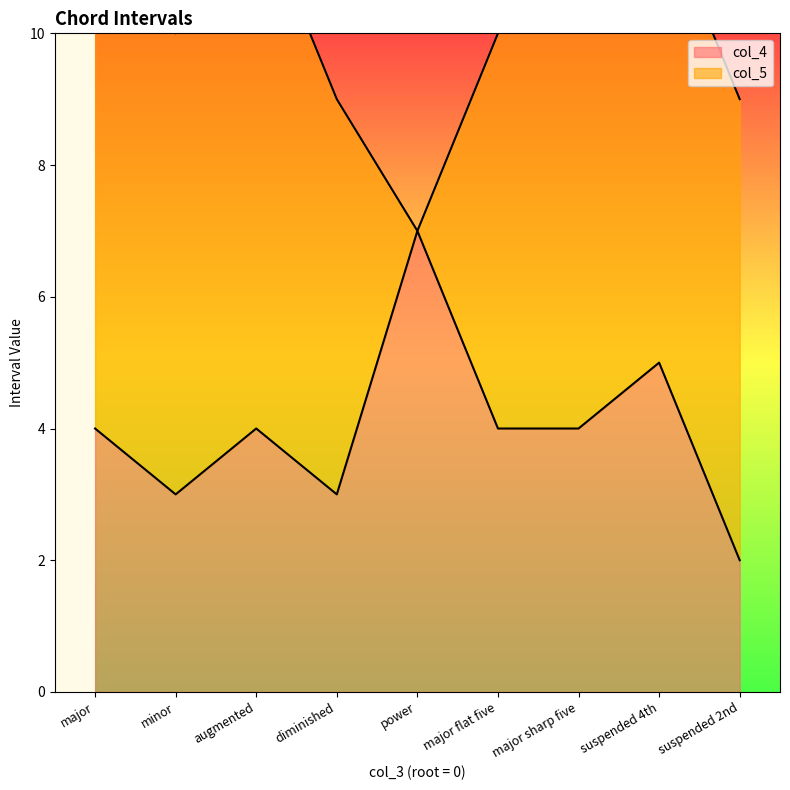

True or false: the data shows 5 at suspended 4th.

True